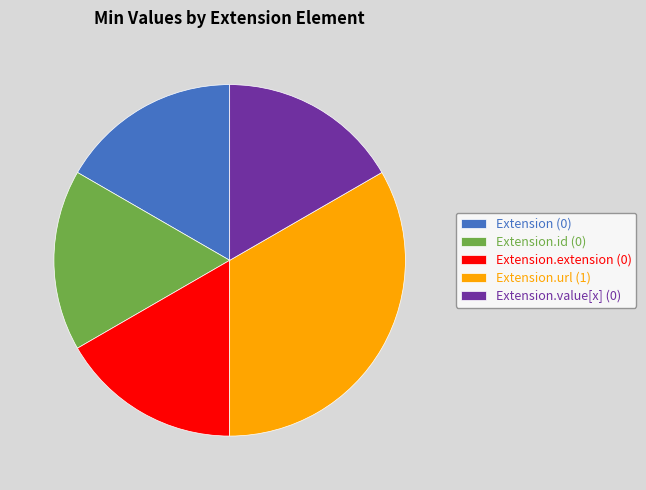

Is it true that Extension.id (0) is 9% of the pie?

False